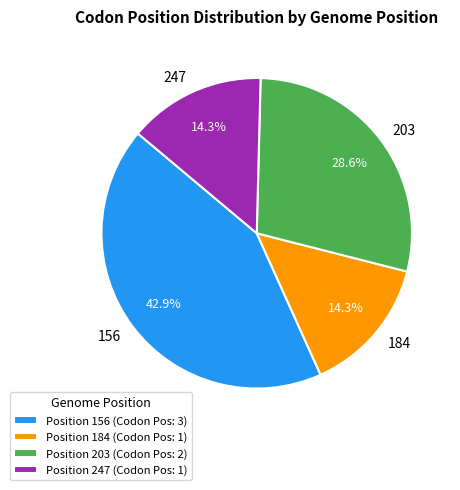

To the nearest percent, what is the average slice percentage?

25%